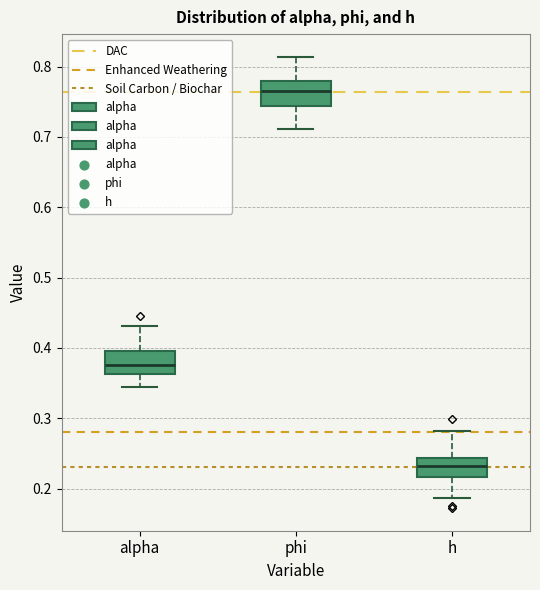

Which box has the lowest median line?

h